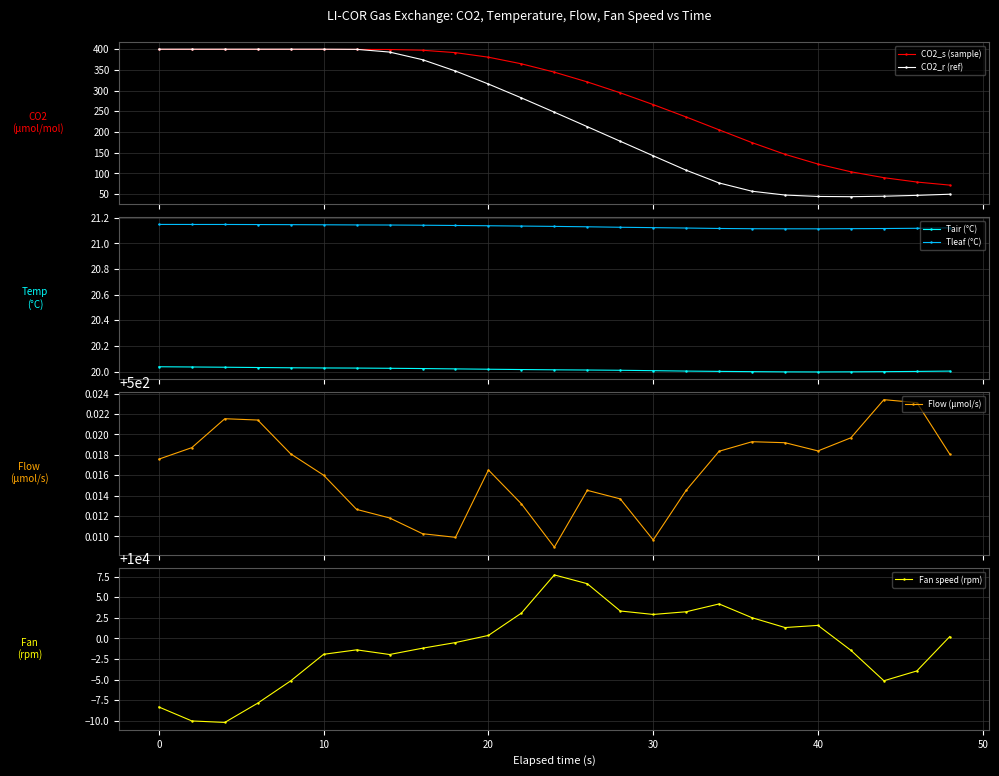

In CO2_r (ref), how many points are lower than both neighbors (excluding endpoints)?

2